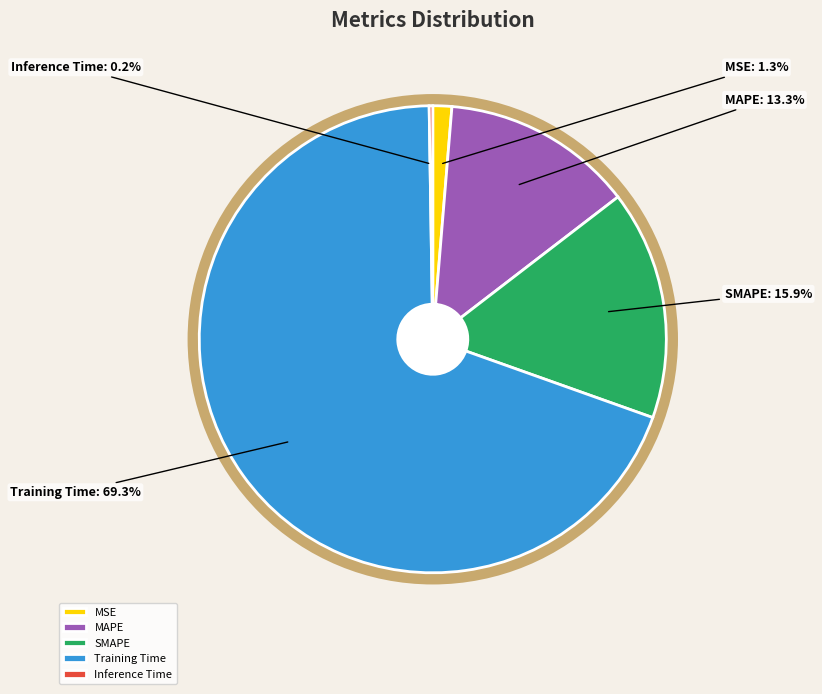

The MAPE slice represents 21% of the pie. True or false?

False